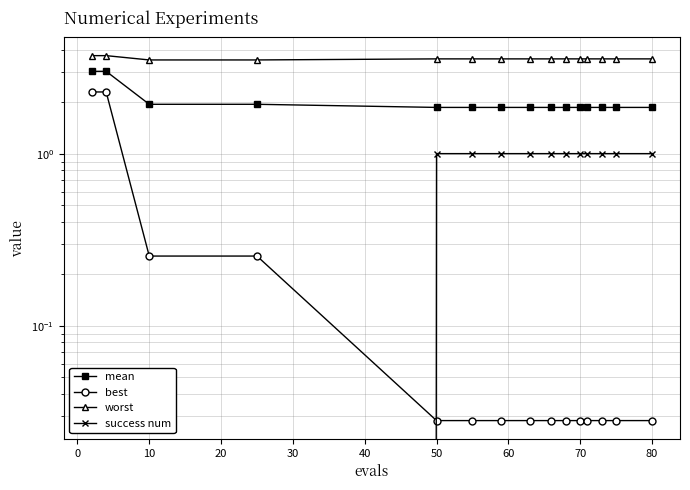

What is the sum of all best values?

5.4